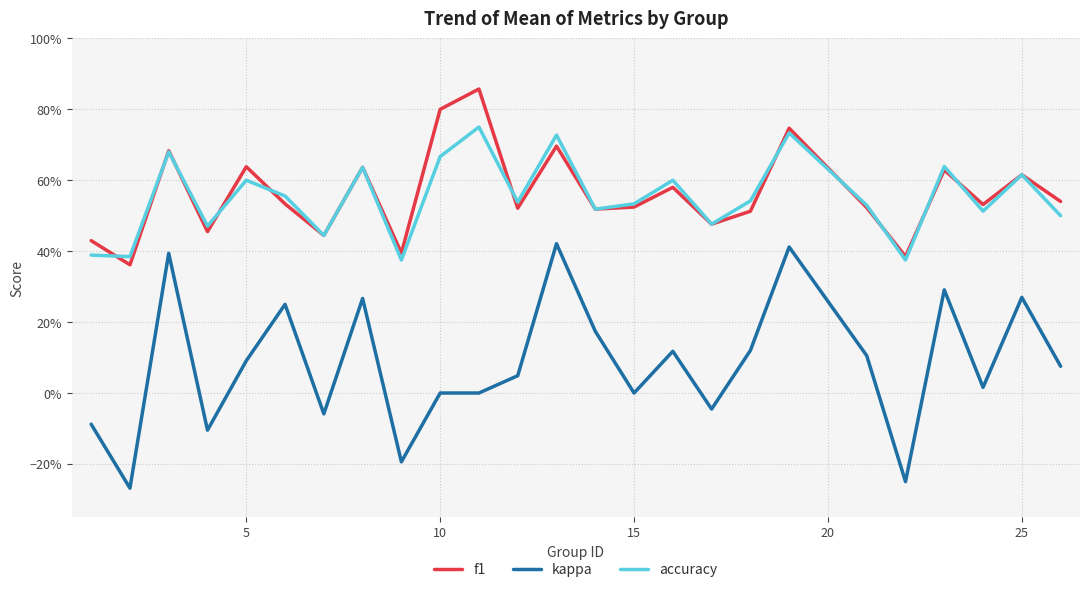

After their last crossing, which series has the higher values: f1 or accuracy?

f1